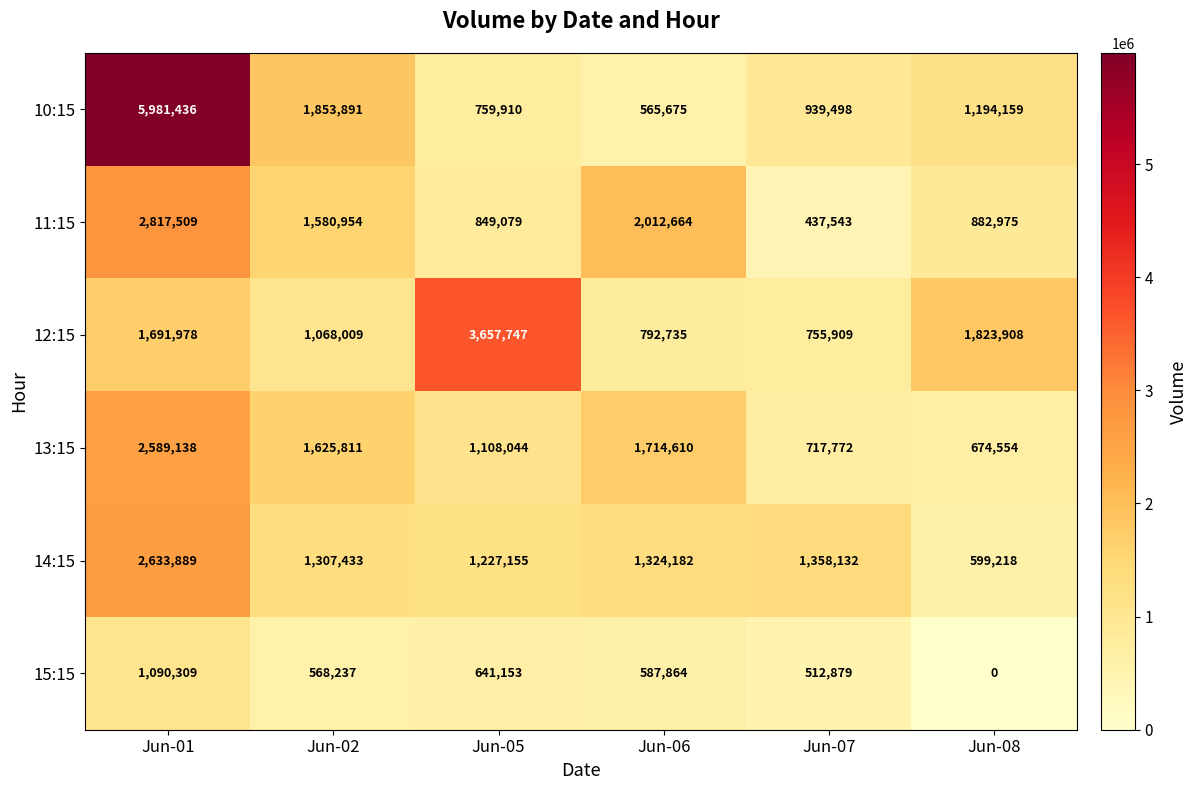

List the labels in order of 10:15 value, largest first.

Jun-01, Jun-02, Jun-08, Jun-07, Jun-05, Jun-06